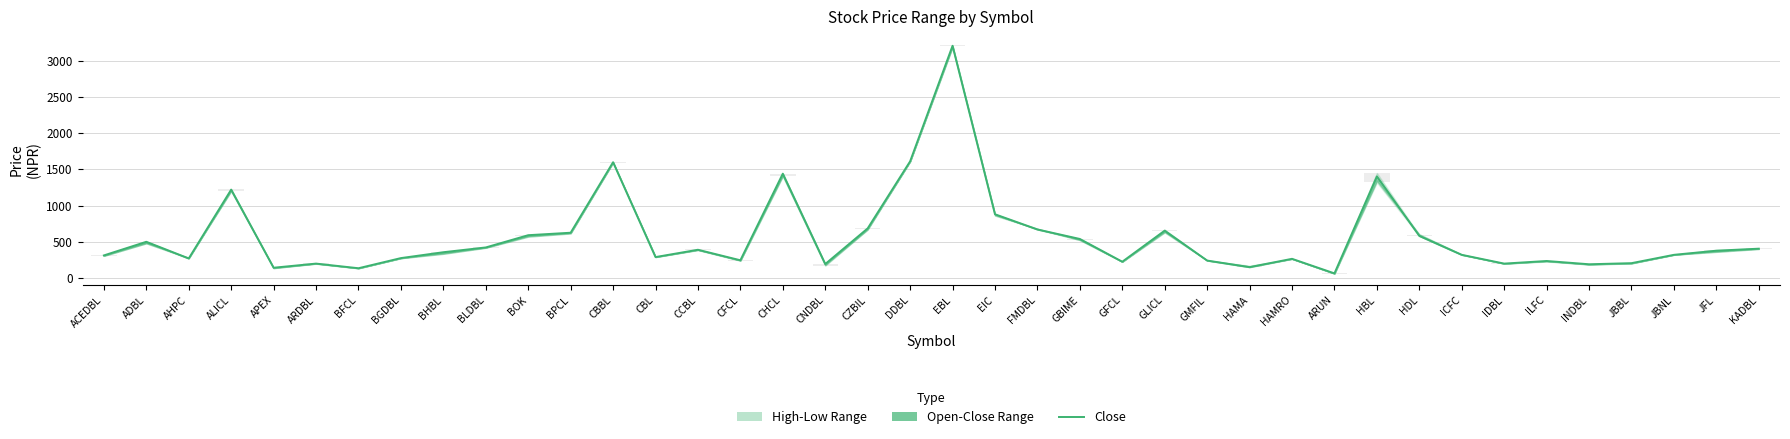

What is the label of the 27th bar from the right?

CBL